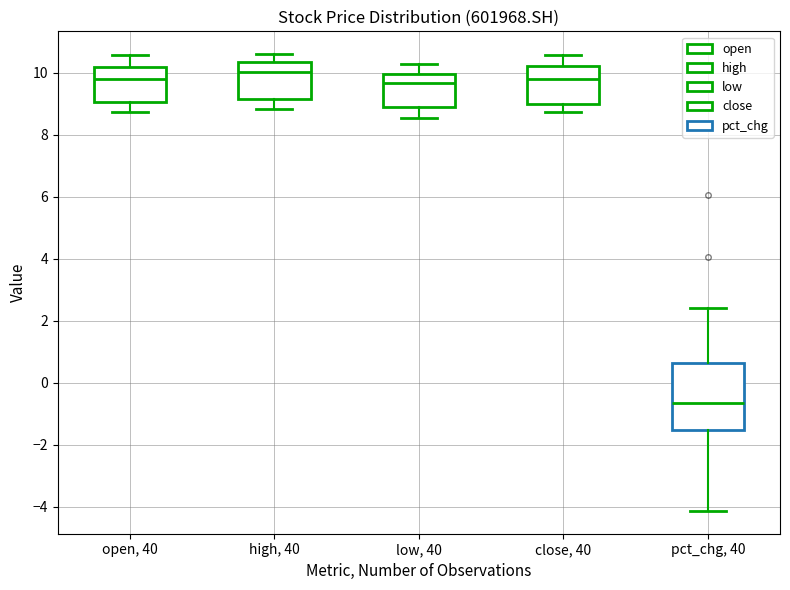

Reading left to right, read every box against the y-axis: the position of its median line, the range the box covers, and the ends of its whiskers. The values are not printed on the chart, so give them approximately, as read against the axis.

open, 40: median 9.8, box 9.0 to 10.2, whiskers 8.8 to 10.6
high, 40: median 10.0, box 9.2 to 10.4, whiskers 8.8 to 10.6
low, 40: median 9.6, box 8.8 to 10.0, whiskers 8.6 to 10.2
close, 40: median 9.8, box 9.0 to 10.2, whiskers 8.8 to 10.6
pct_chg, 40: median -0.6, box -1.6 to 0.6, whiskers -4.2 to 2.4